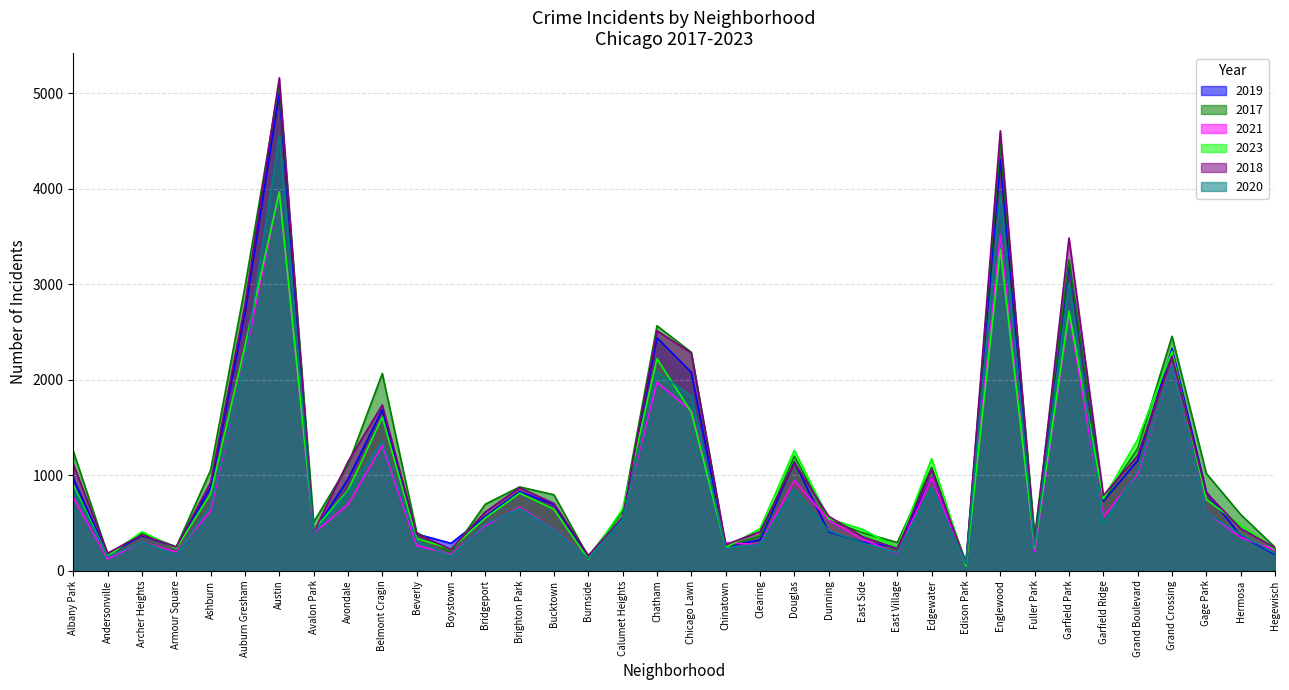

Rank the series by their maximum value, from lowest to highest.

2023, 2021, 2020, 2019, 2017, 2018